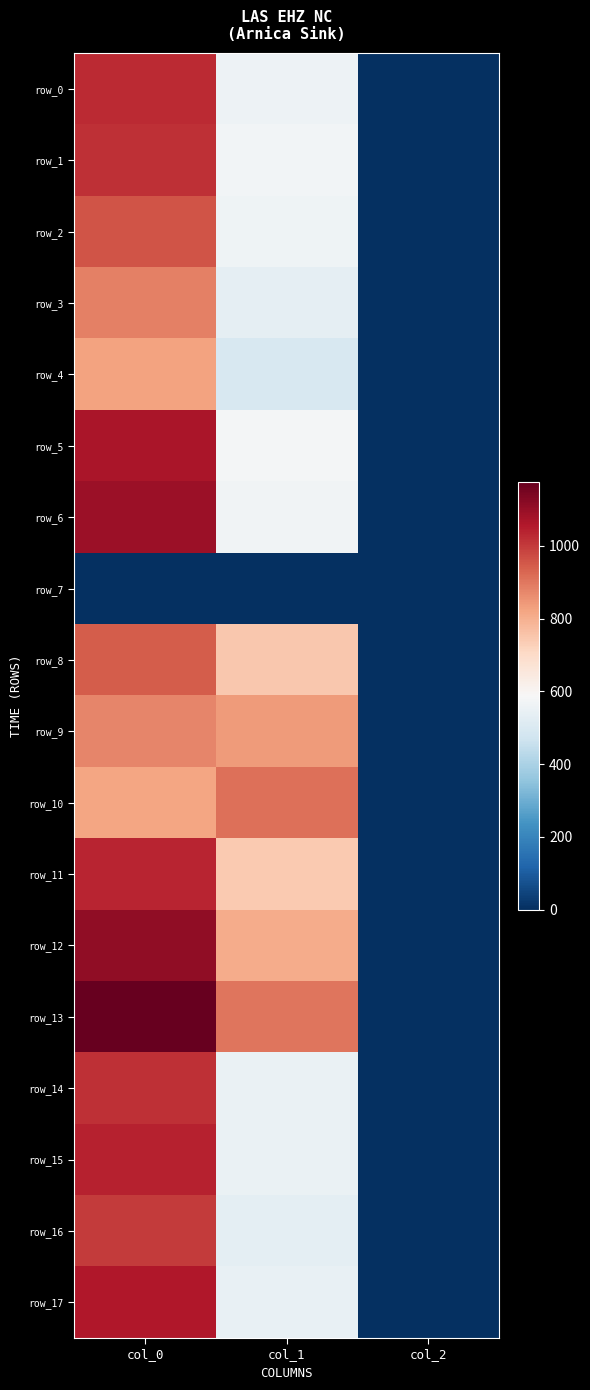

Which has a higher value, col_1 or col_0?

col_0